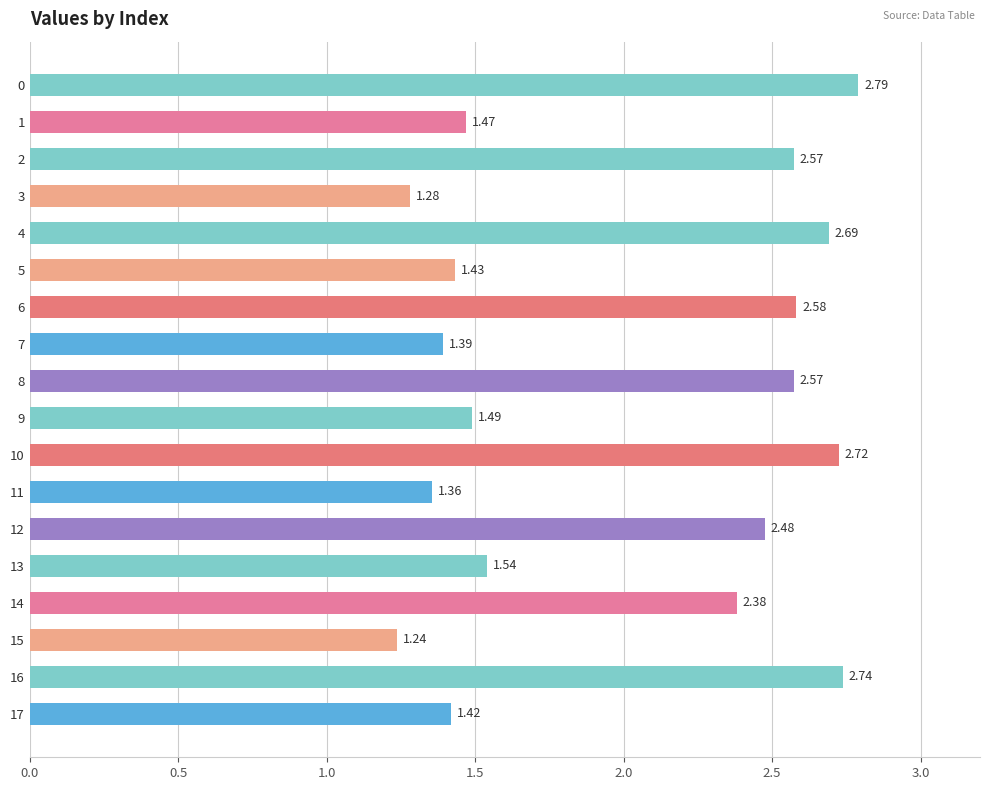

What is the difference between the maximum and minimum values?

1.6